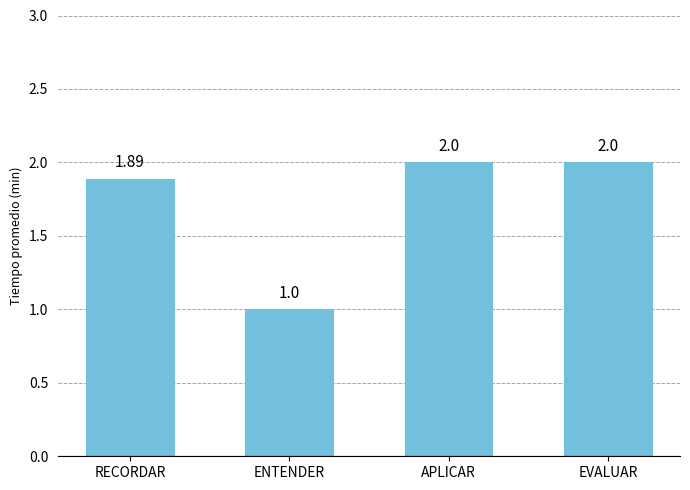

What is the maximum value shown in the chart?

2.0